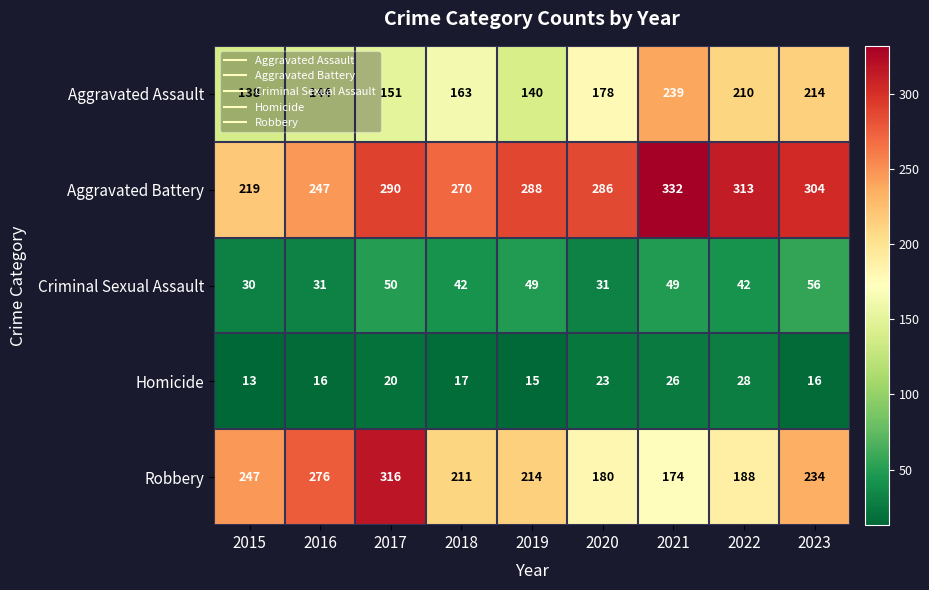

Which category has the lowest value across all series?

2015